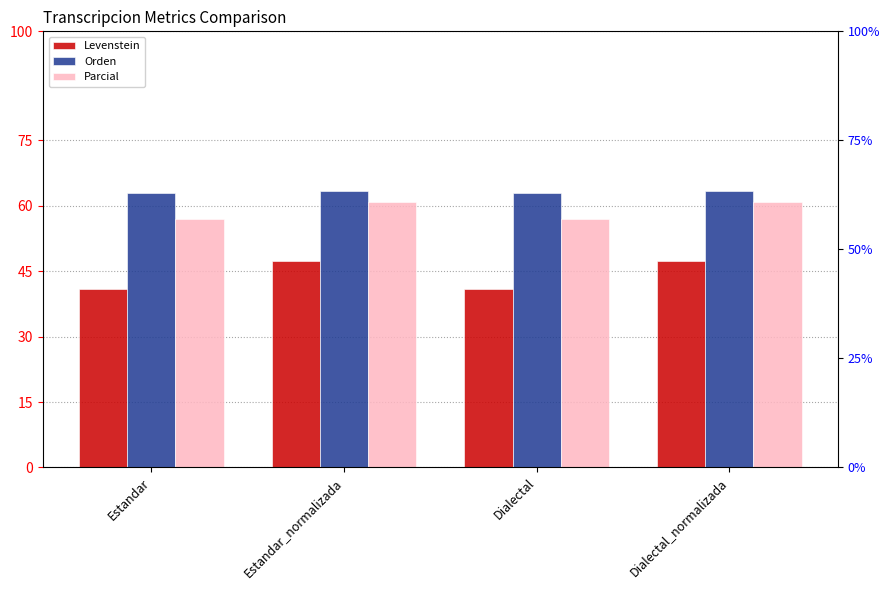

Reading right to left, transcribe all the data shown in this chart.

Levenstein: 47.4	41.0	47.4	41.0
Orden: 63.4	62.9	63.4	62.9
Parcial: 60.9	56.9	60.9	56.9